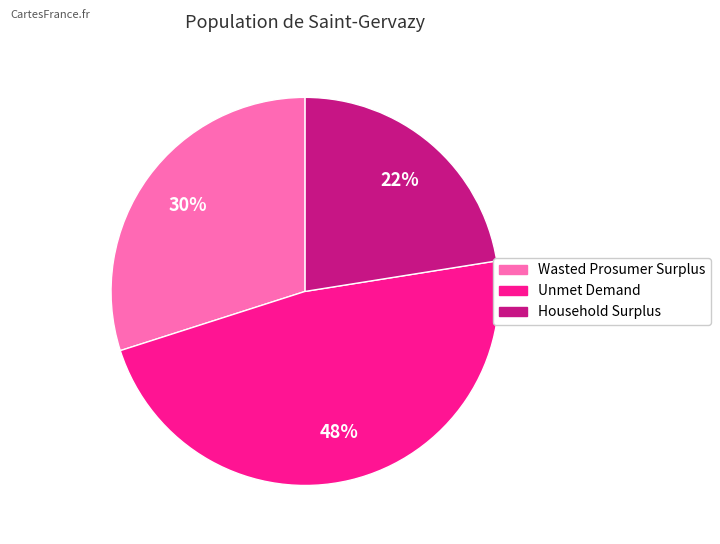

Count the number of slices in the pie.

3